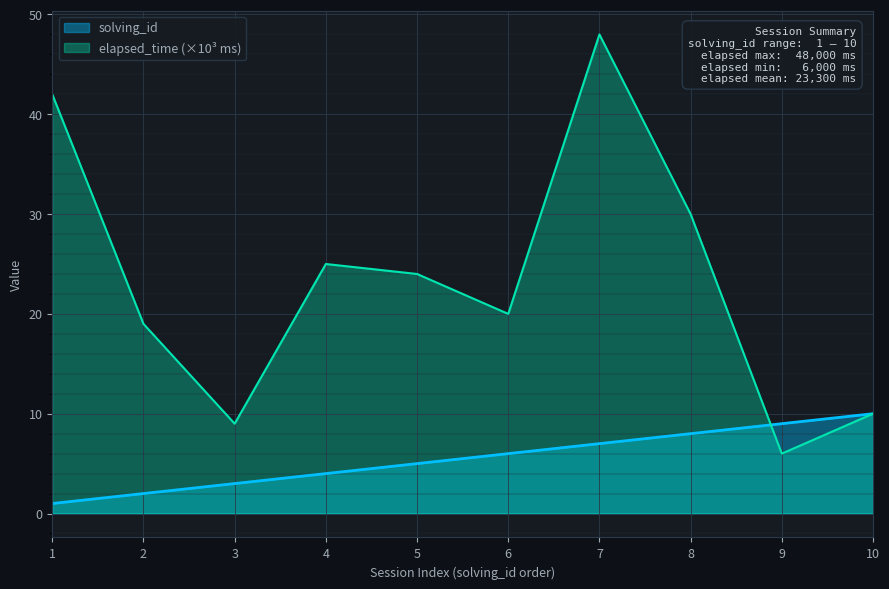

Which series has the largest range (max minus min)?

elapsed_time (×10³ ms)